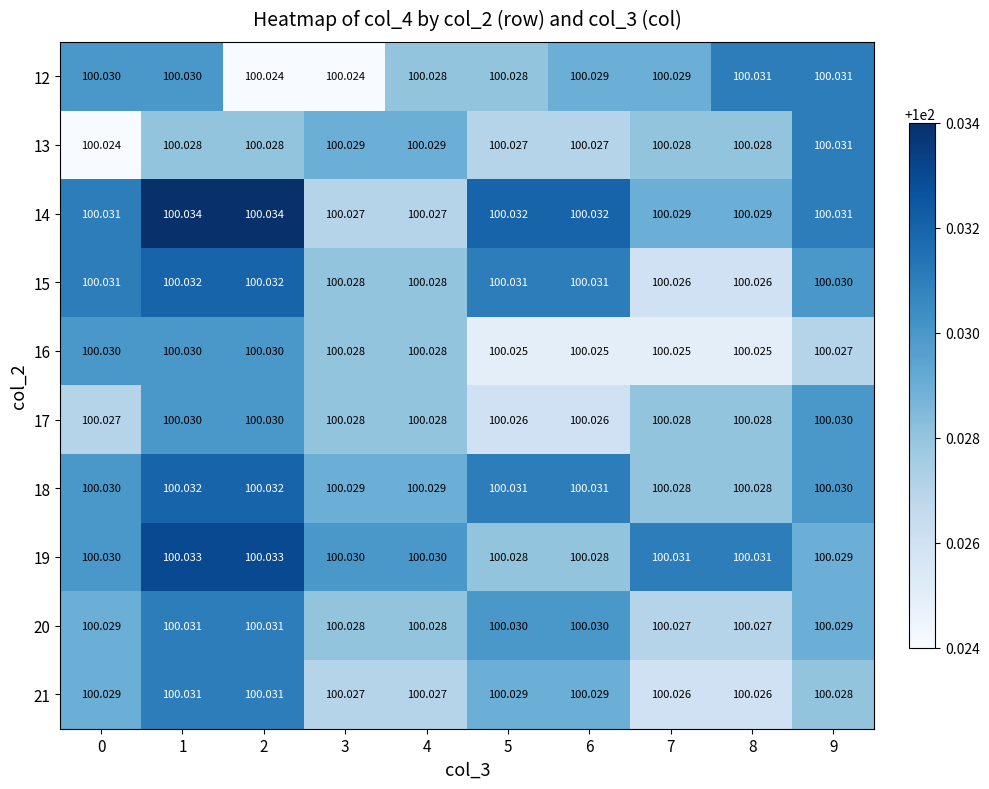

How many distinct data groups are displayed?

10